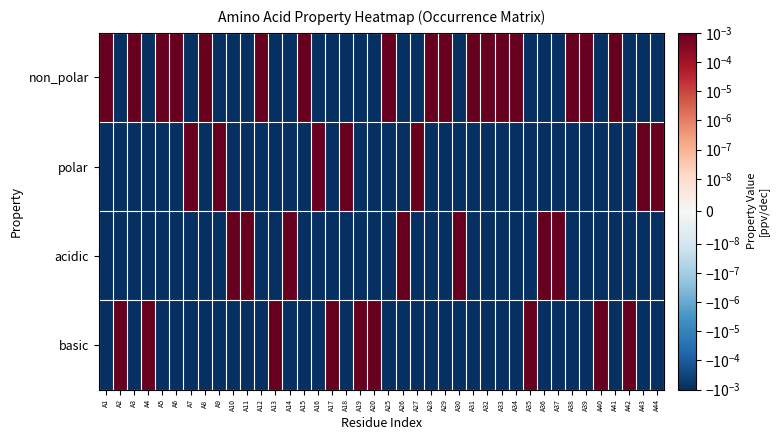

At which category does the chart reach its minimum across all series?

A2